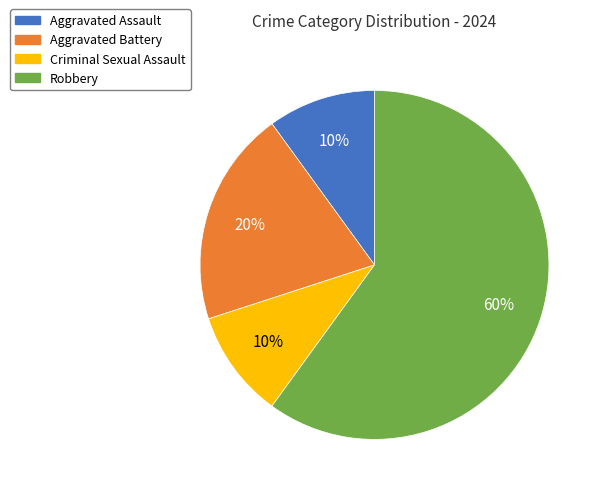

The Aggravated Battery slice represents 6% of the pie. True or false?

False